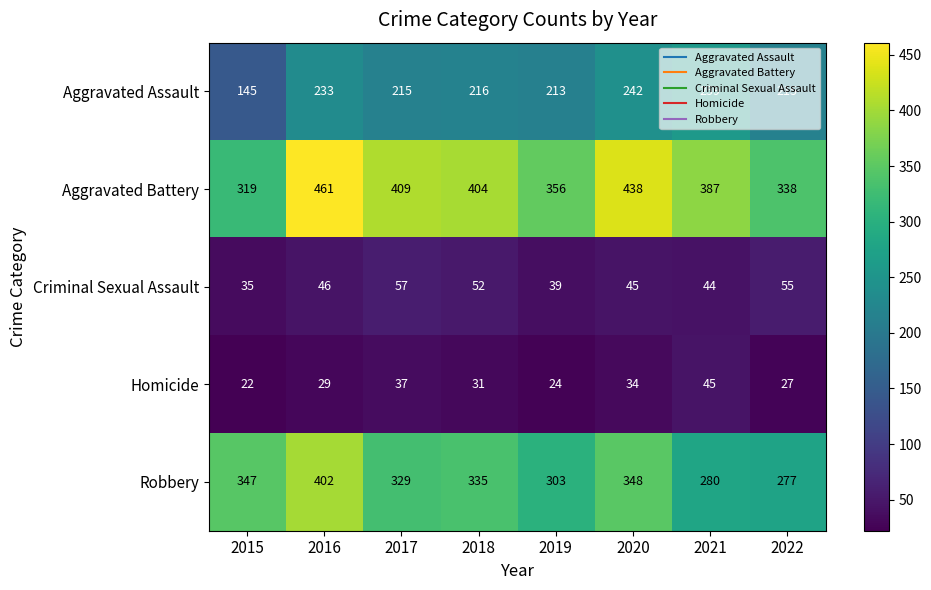

What is the difference between the maximum and minimum values in the Aggravated Assault series?

114